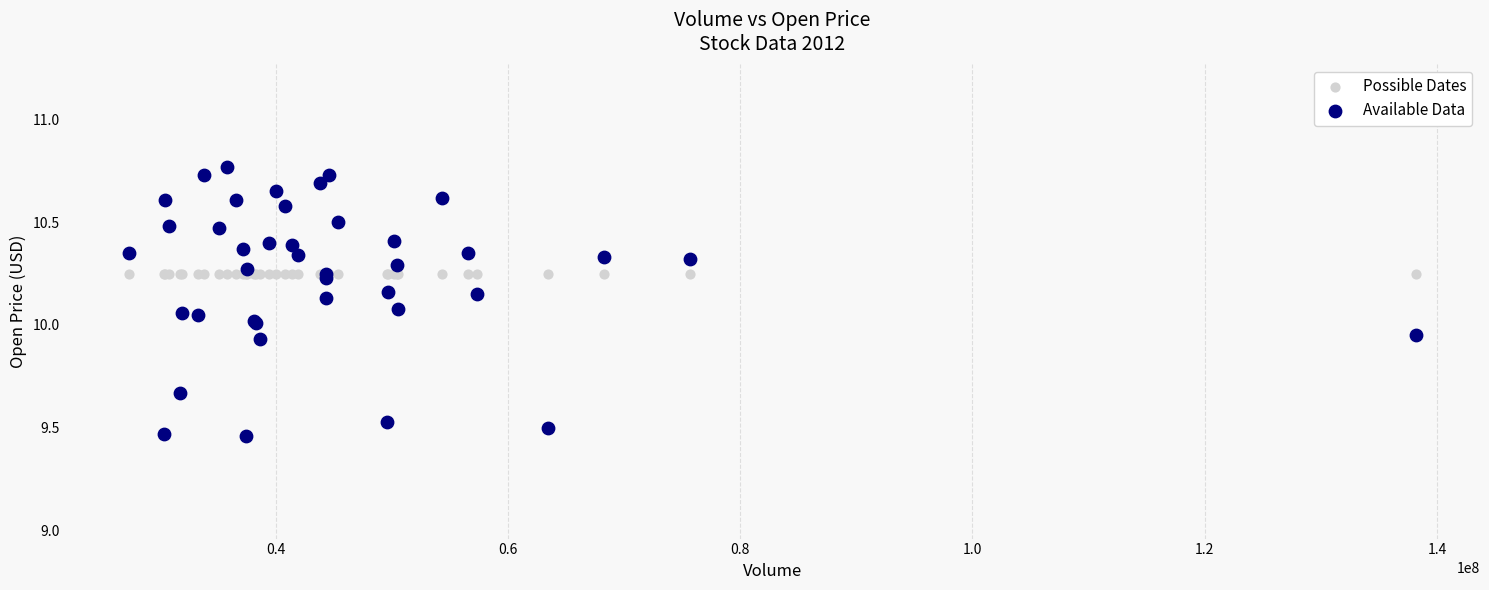

What are all the series names shown in the legend?

Possible Dates, Available Data